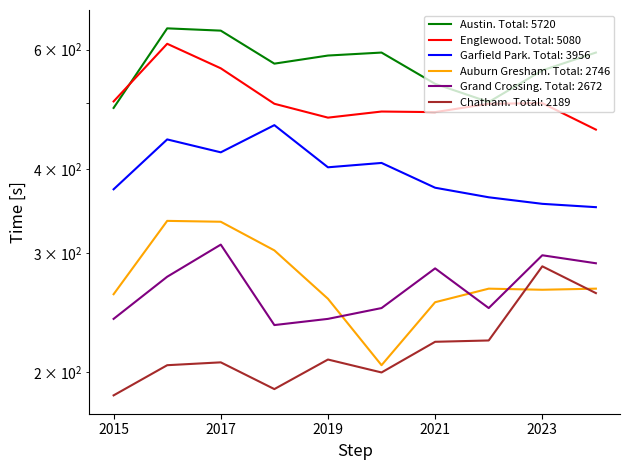

What are all the series names shown in the legend?

Austin, Englewood, Garfield Park, Auburn Gresham, Grand Crossing, Chatham